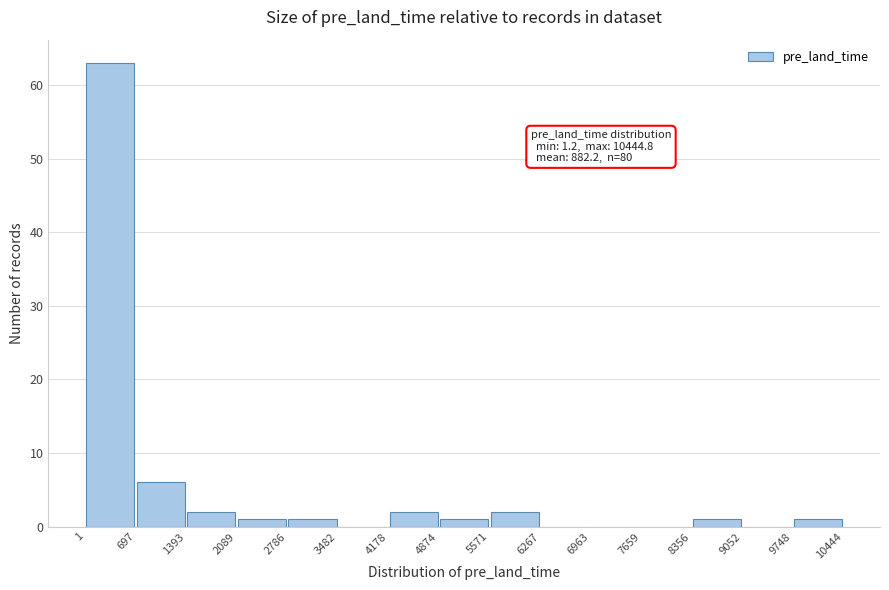

Over which range of the x-axis is the bar tallest?

1 to 697